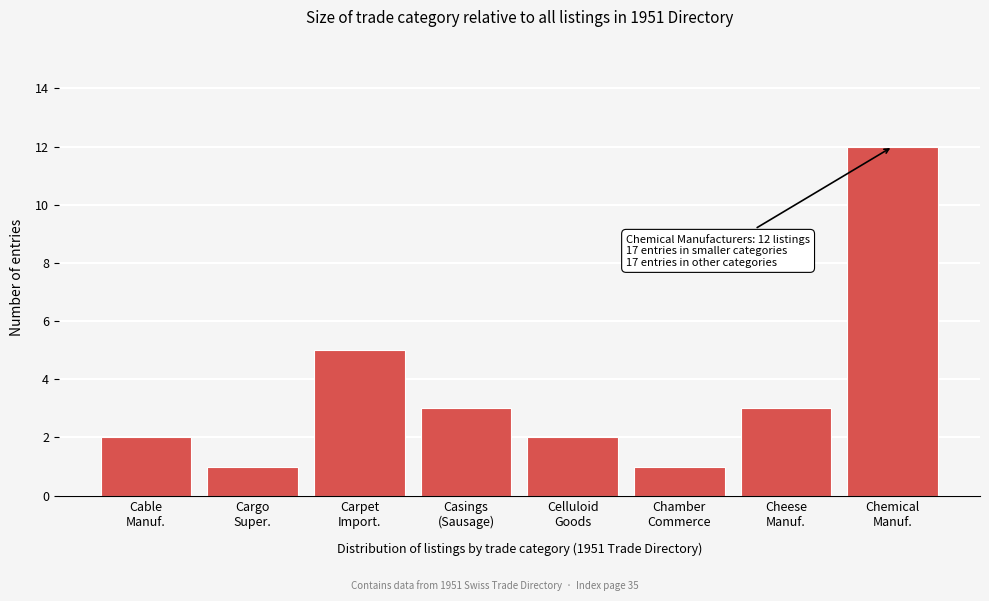

Reading right to left, extract all data points from this chart.

12	3	1	2	3	5	1	2